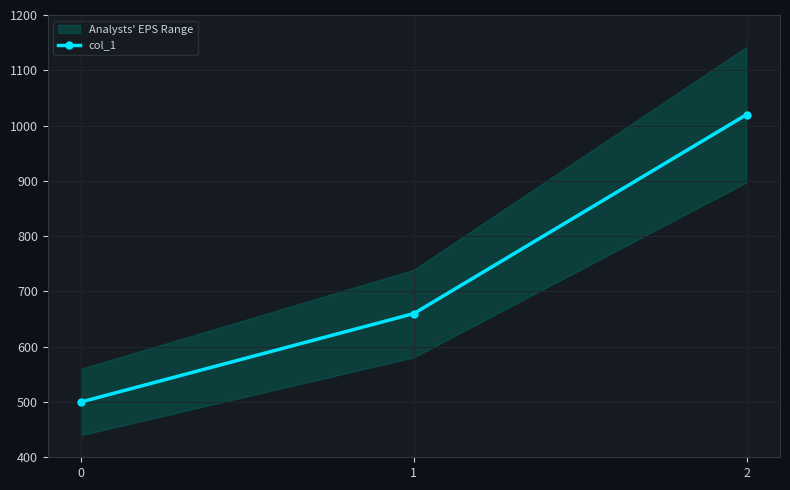

Approximately how many times larger is the value at 0 compared to 2?

0.5